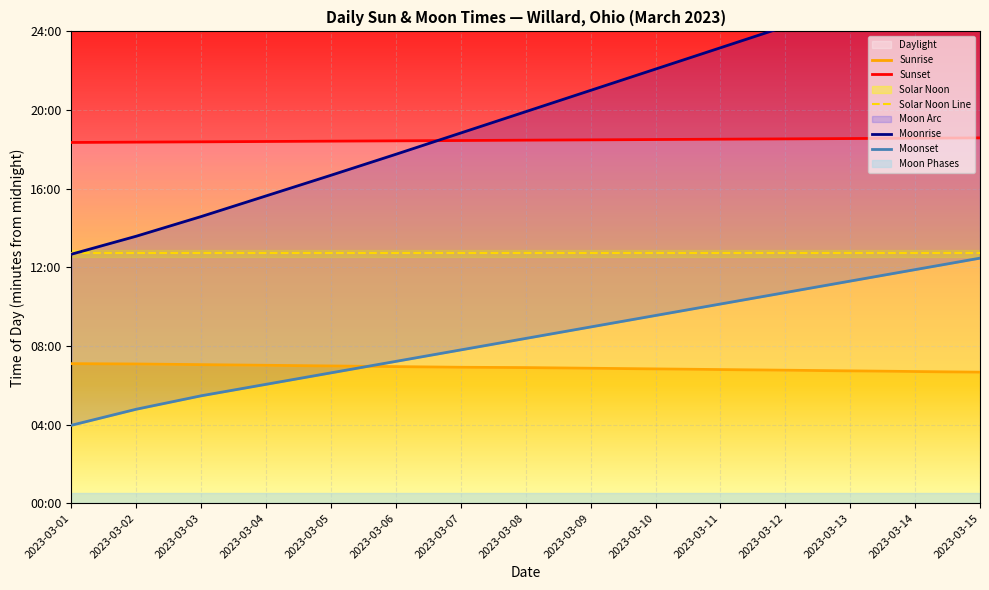

What is the value of the Solar Noon Line point at the 15th from the left?

763